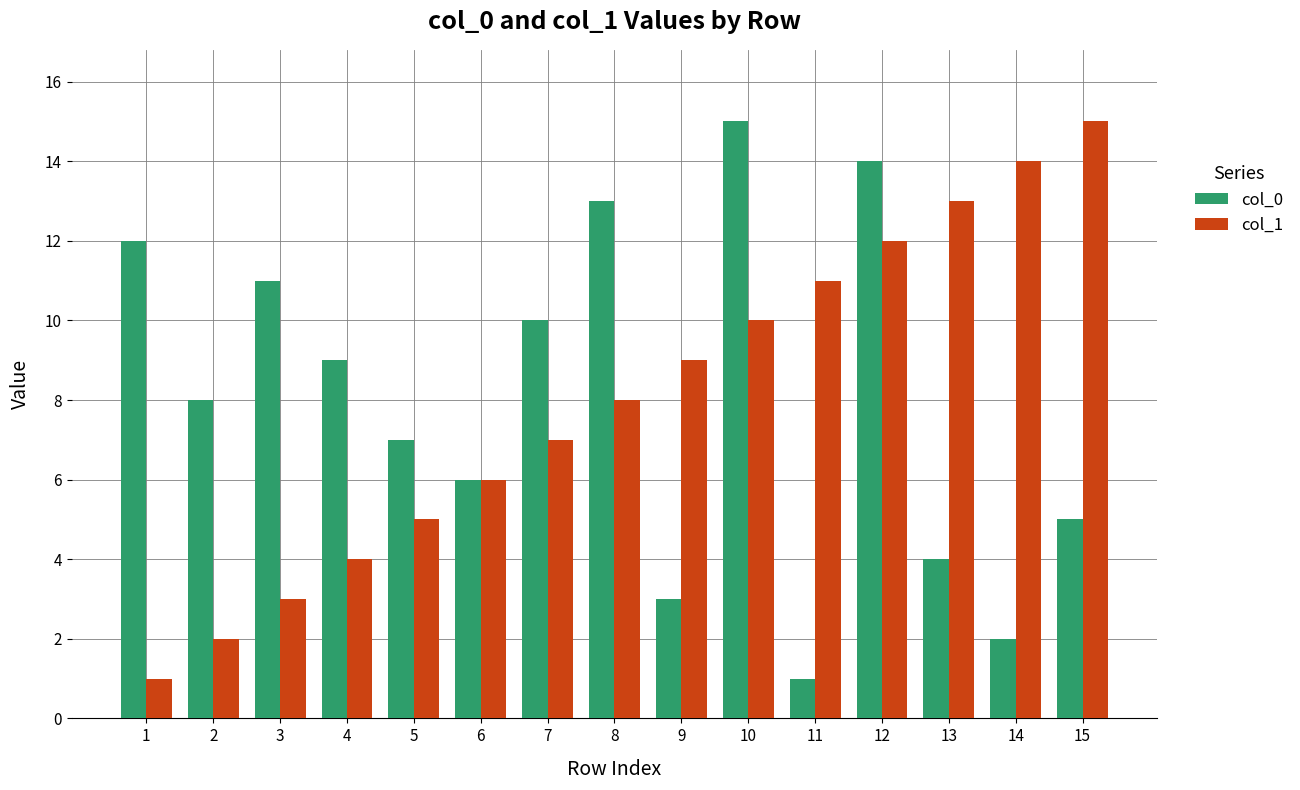

At which label does col_0 reach its peak?

10